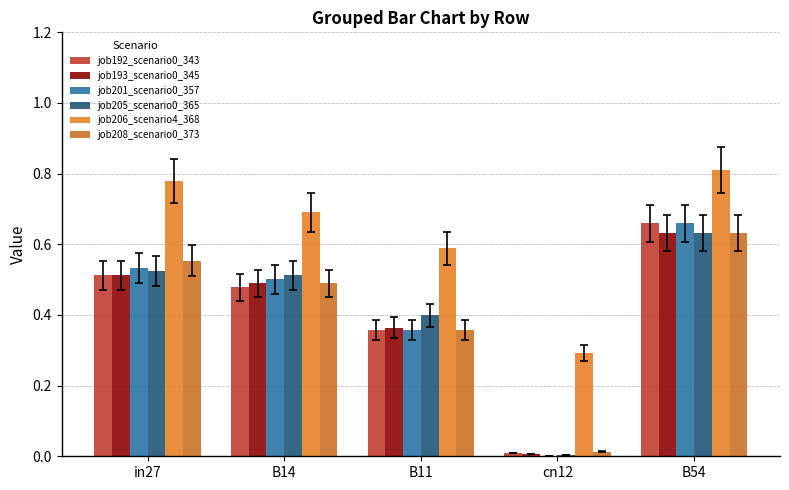

What is the total value across all series at in27?

3.4